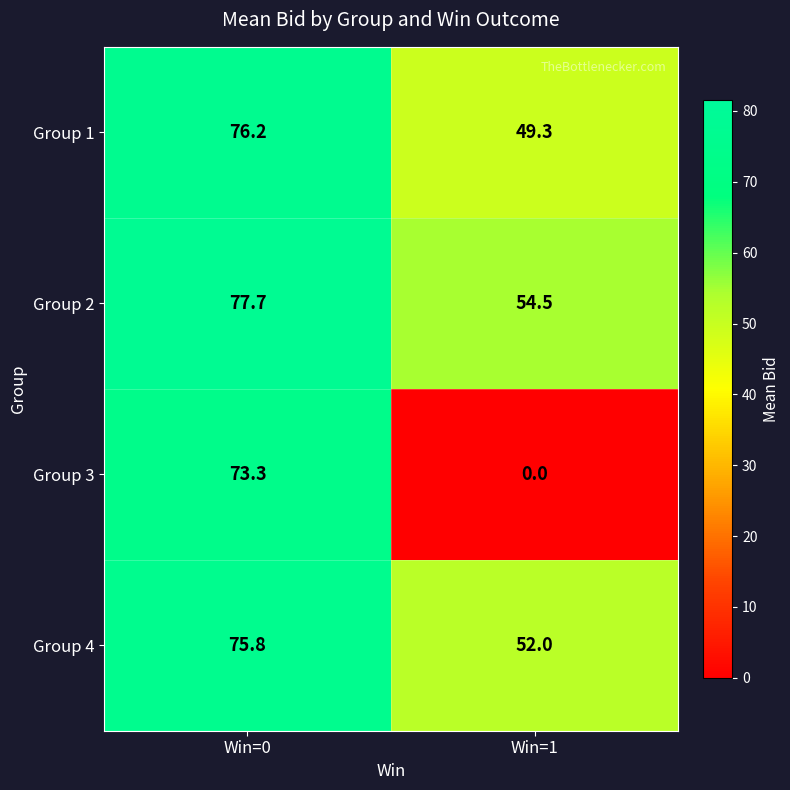

The Group 3 series shows 122.6 at Win=0. True or false?

False